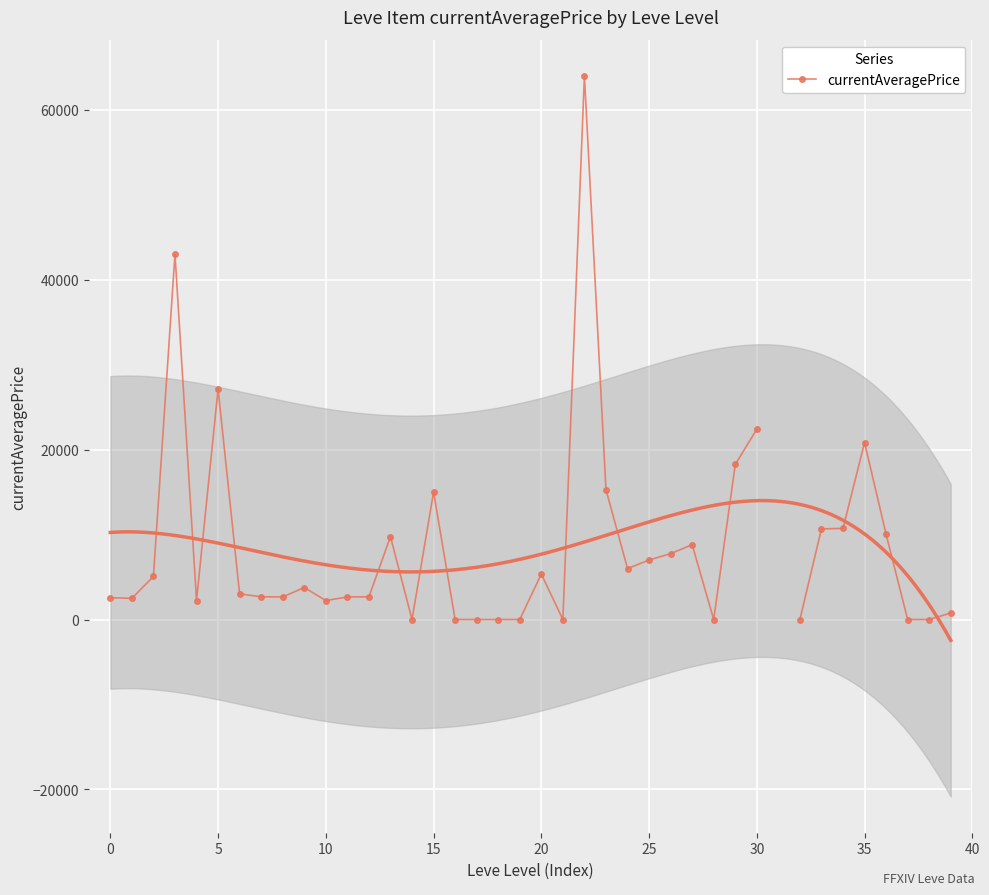

What is the greatest value displayed?

63999.0